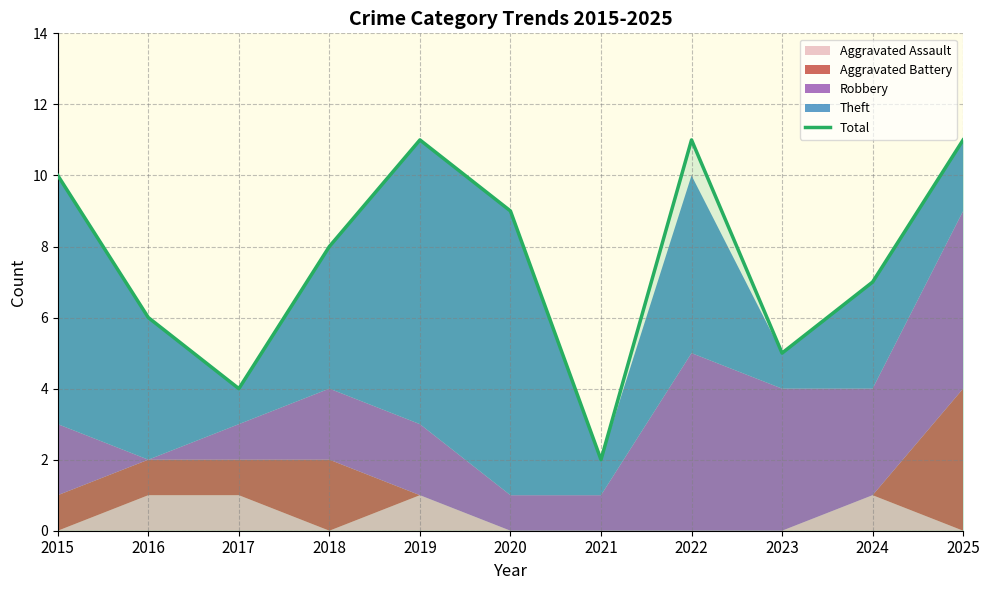

Which label corresponds to the smallest value in the chart?

2021